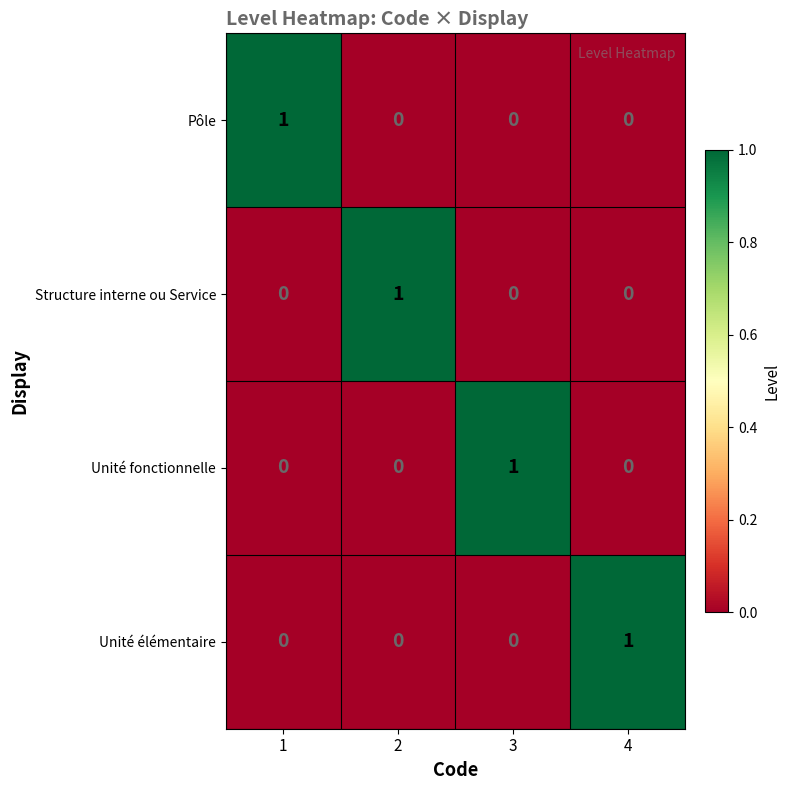

Count the Structure interne ou Service values in the range 0 to 1.

4